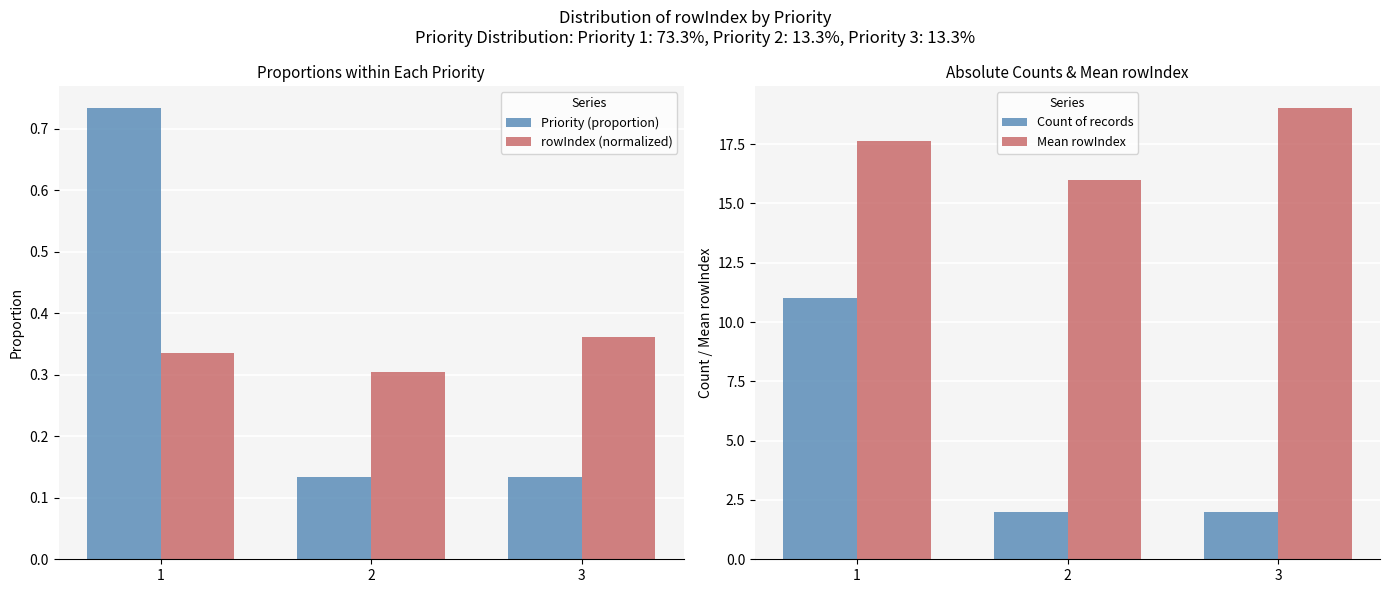

What is the value of the Count of records bar at the 2nd from the left?

2.0